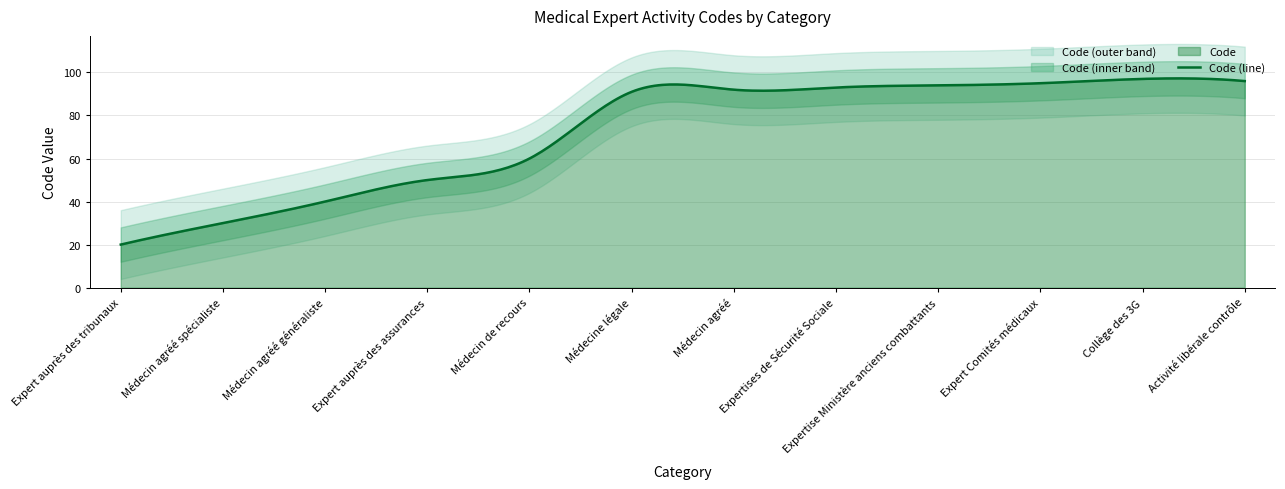

The value at Médecin agréé is 36. True or false?

False